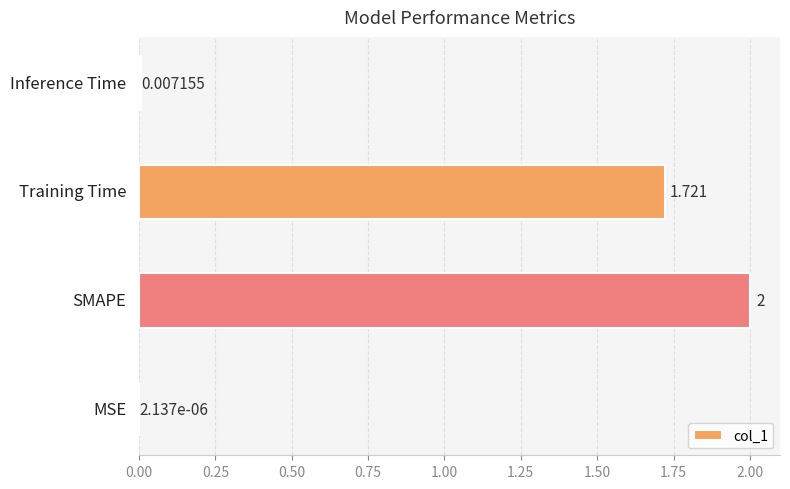

What is the sum of all values?

3.7